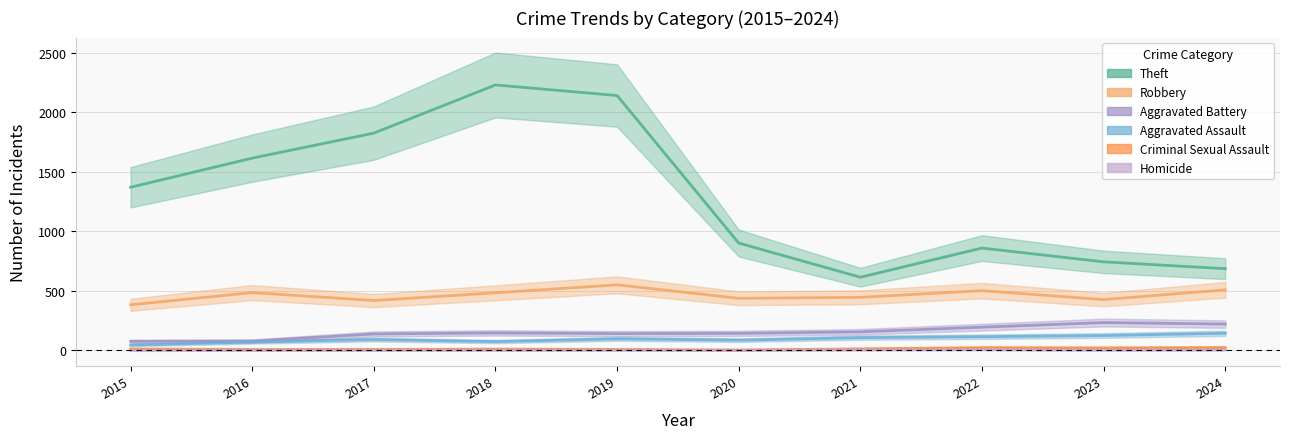

What is the sum of the Criminal Sexual Assault values at 2018 and 2024?

35